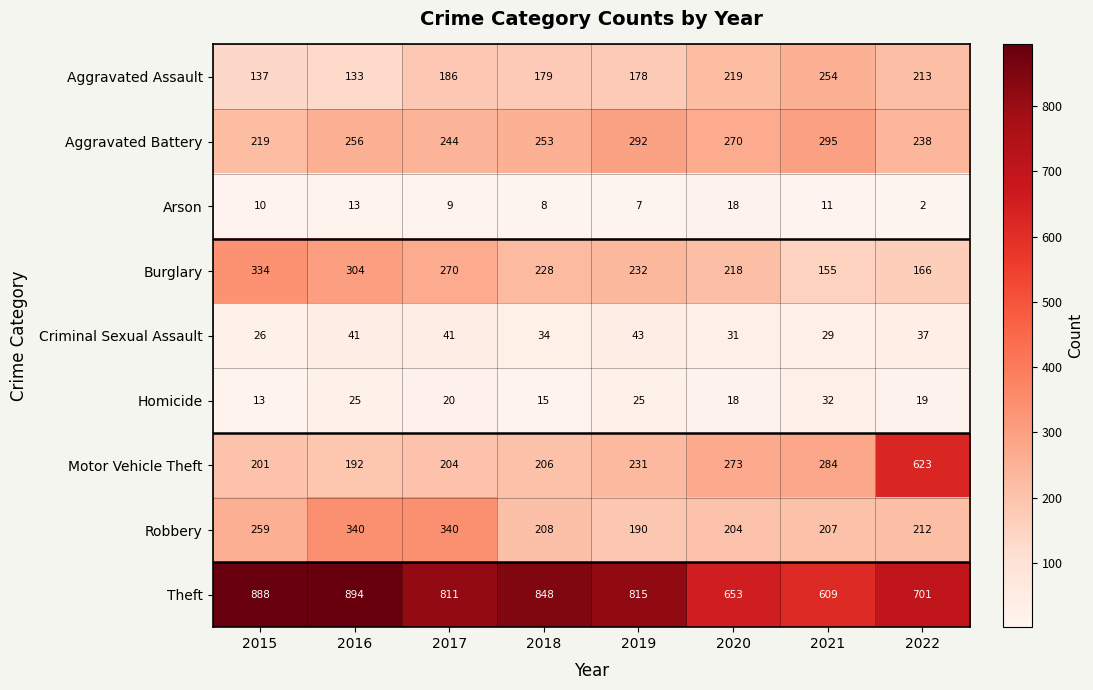

What is the difference between the Aggravated Battery values at 2019 and 2021?

3